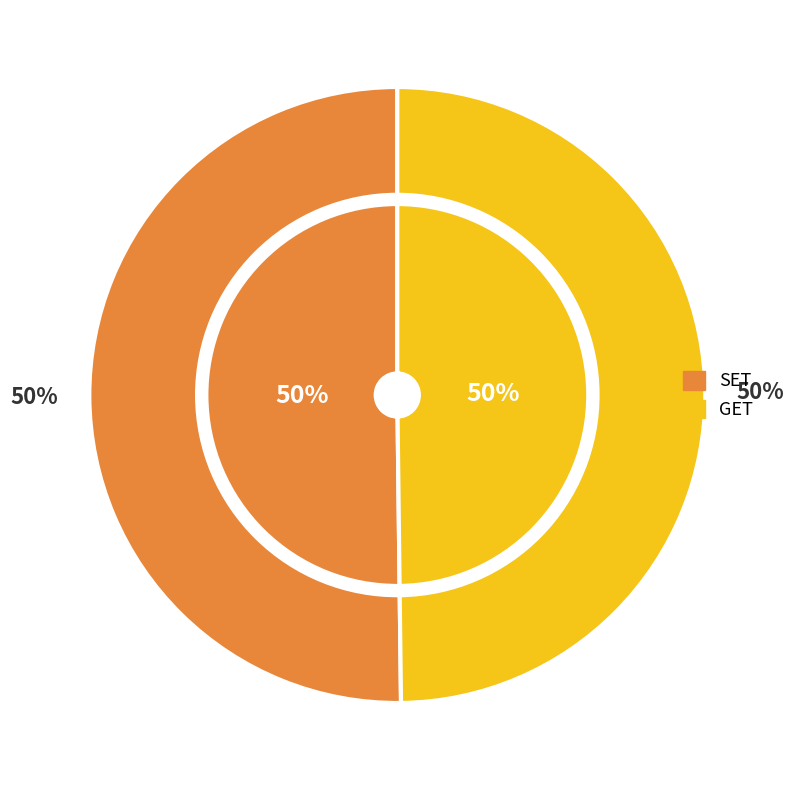

The SET slice represents 50% of the pie. True or false?

True